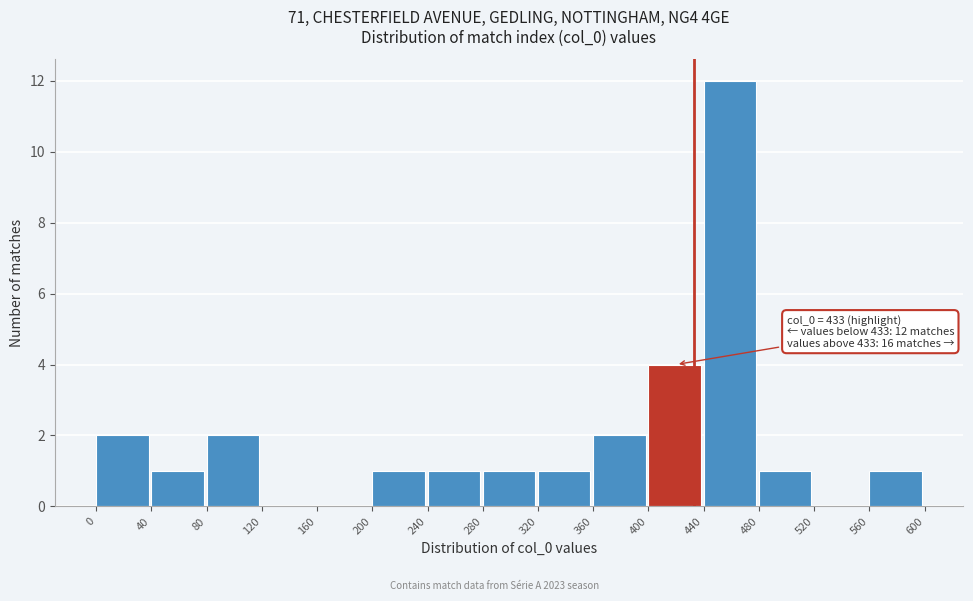

Which range on the x-axis has the tallest bar?

440 to 480